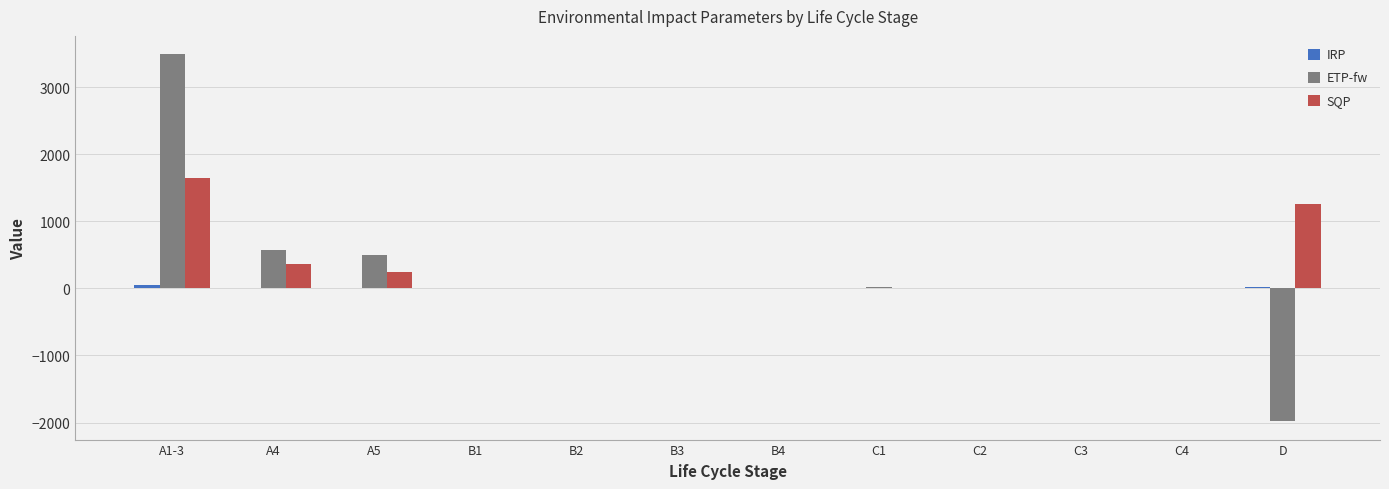

At which category is the sum across all series the highest?

A1-3